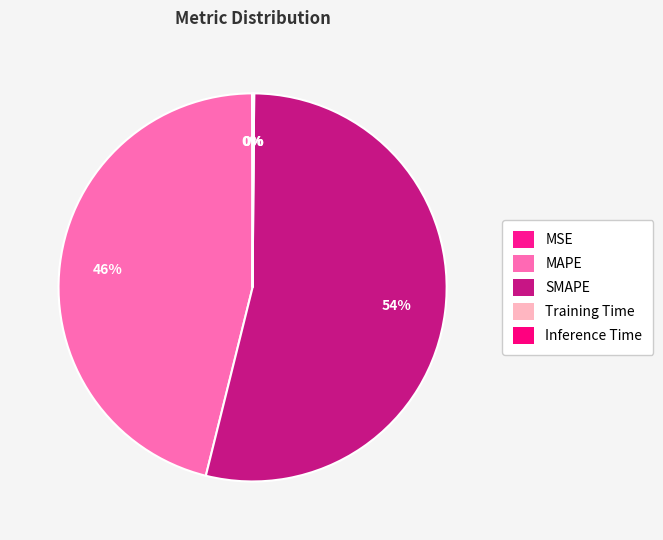

True or false: Inference Time accounts for 0% of the total.

True